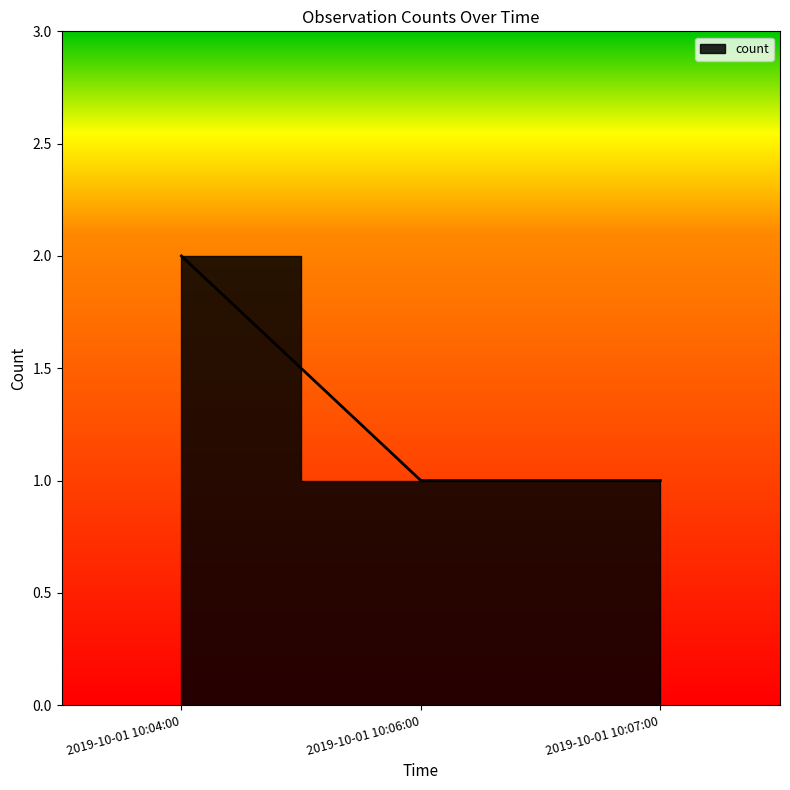

Rank the categories by value from lowest to highest.

2019-10-01 10:06:00, 2019-10-01 10:07:00, 2019-10-01 10:04:00